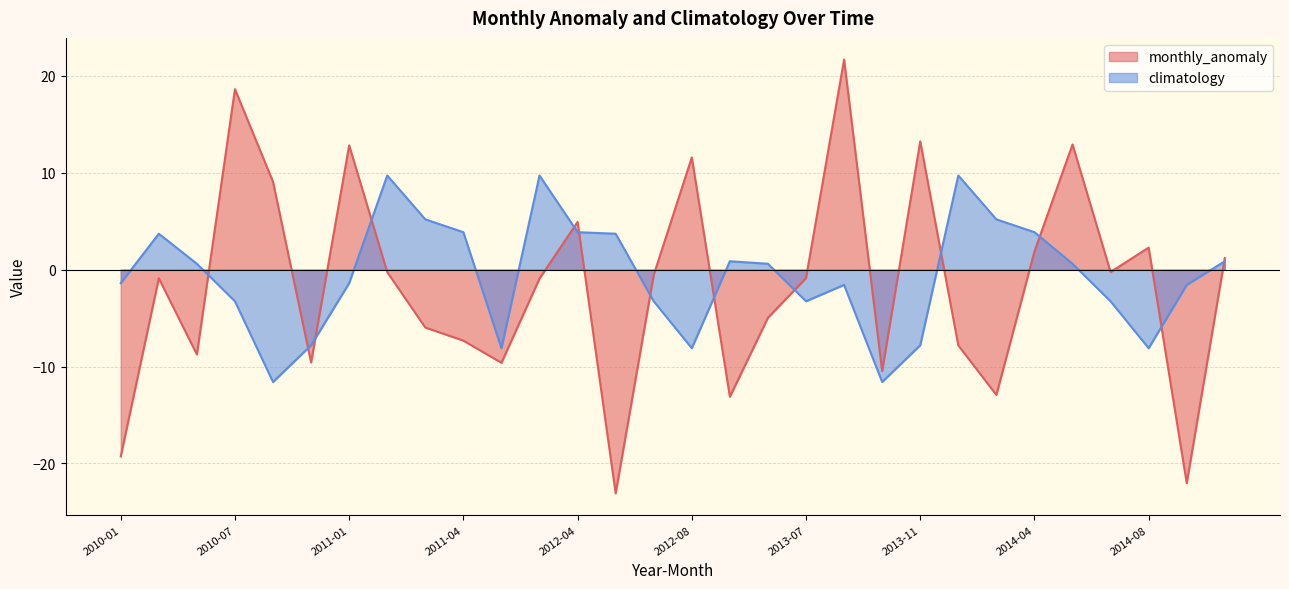

Where is monthly_anomaly nearest to the value 0?

2014-07